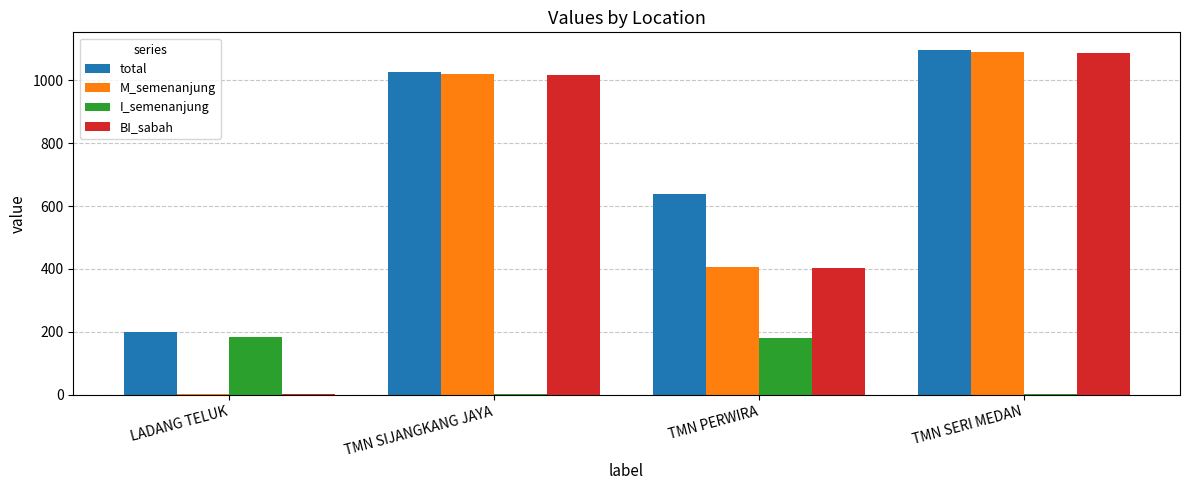

Which category has the highest value across all series?

TMN SERI MEDAN